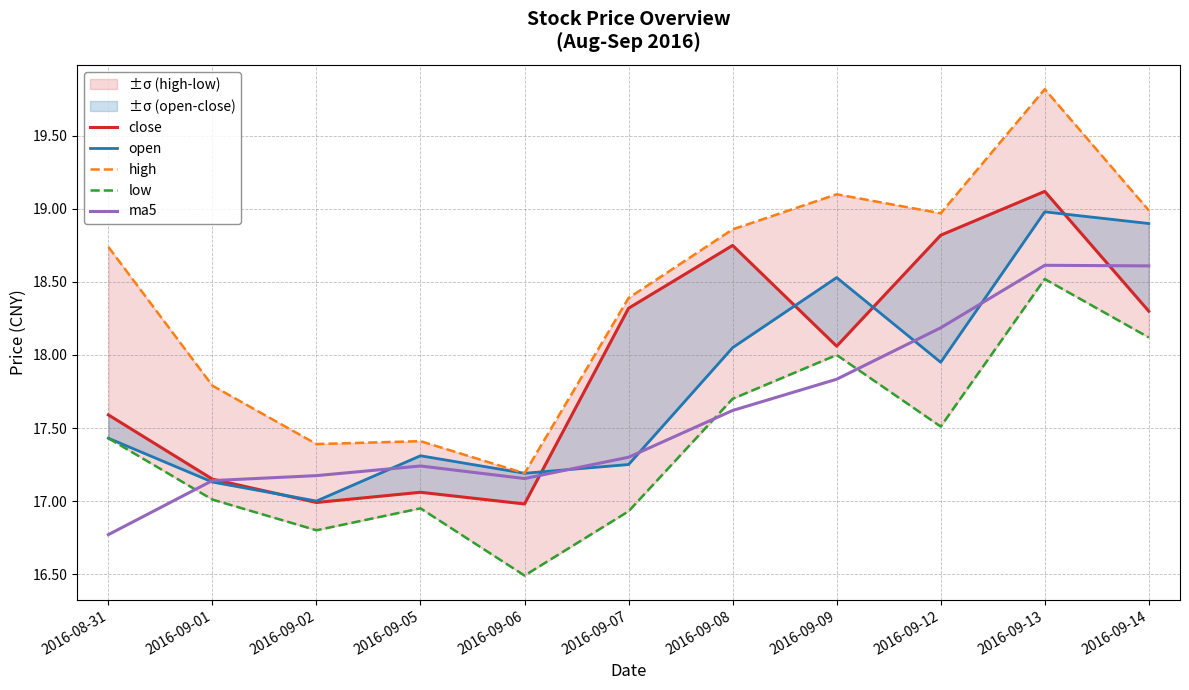

True or false: close and low intersect in this chart.

False